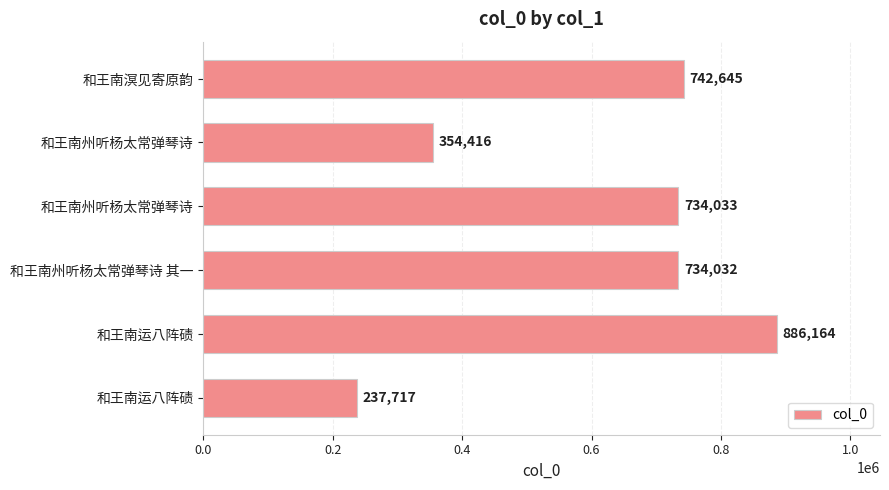

Count the number of data series in this chart.

1